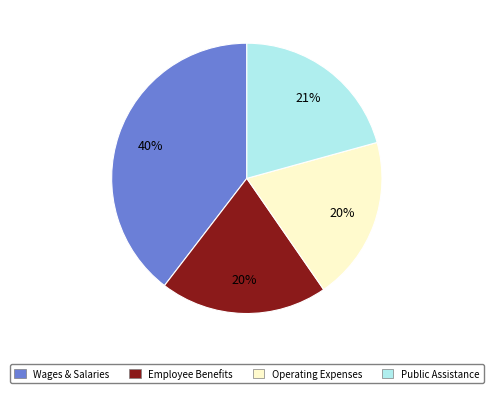

To the nearest percent, what portion does Employee Benefits represent?

20%